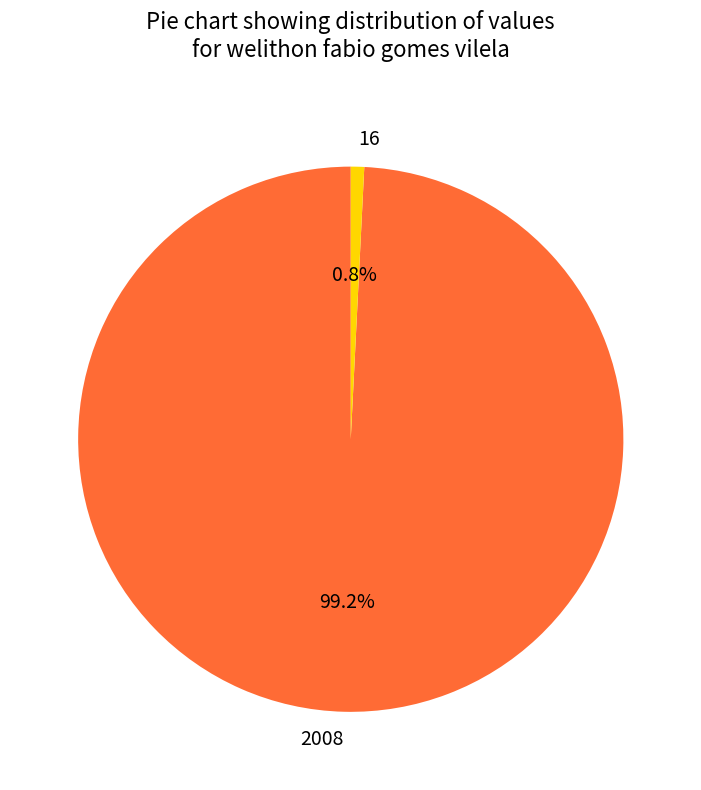

To the nearest percent, what is the average slice percentage?

50%